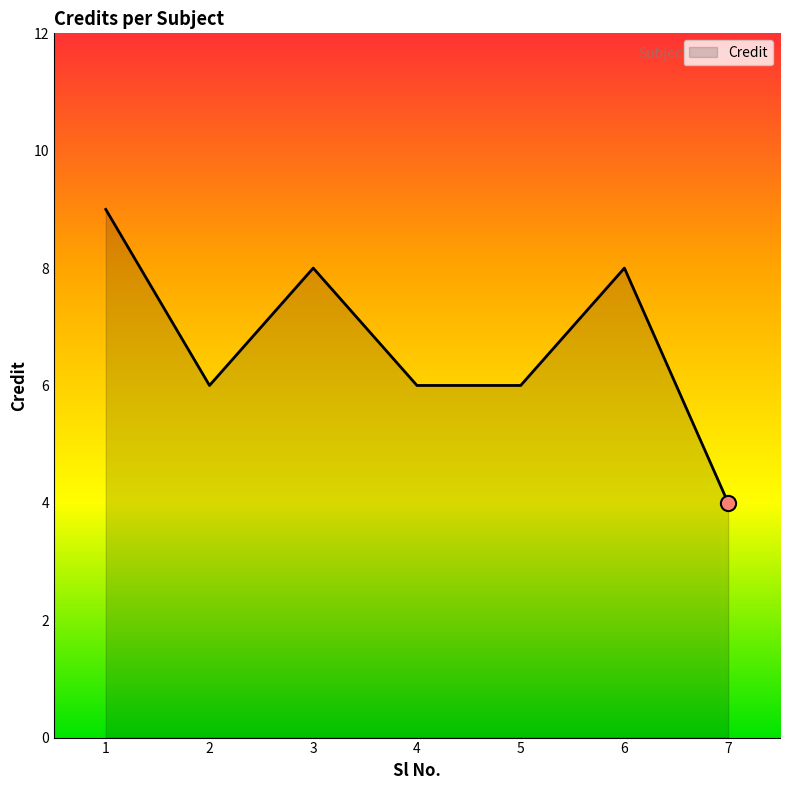

Between 7 and 6, which is larger?

6